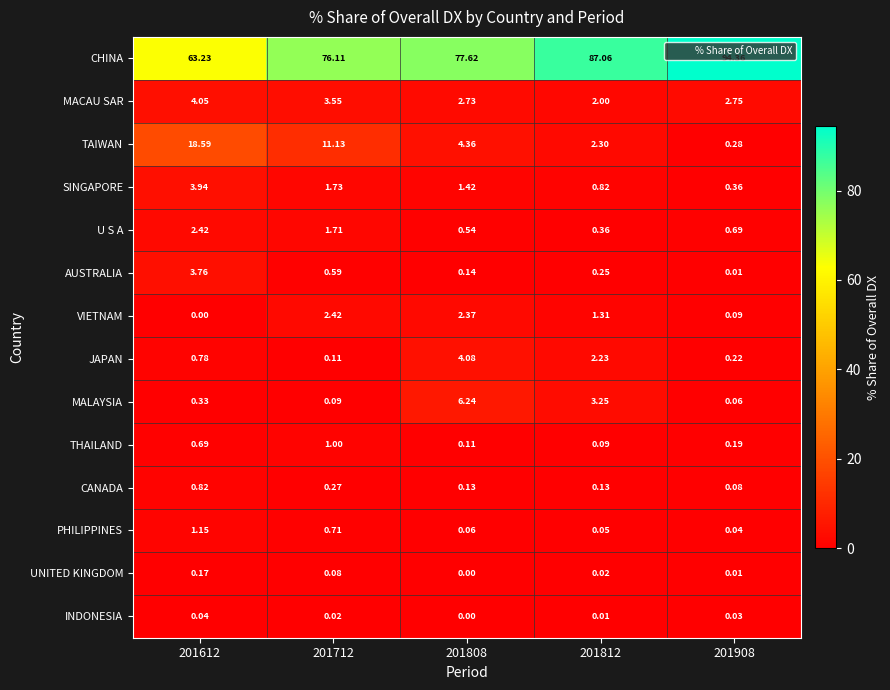

Rank the series at 201712 from highest to lowest value.

CHINA, TAIWAN, MACAU SAR, VIETNAM, SINGAPORE, U S A, THAILAND, PHILIPPINES, AUSTRALIA, CANADA, JAPAN, MALAYSIA, UNITED KINGDOM, INDONESIA